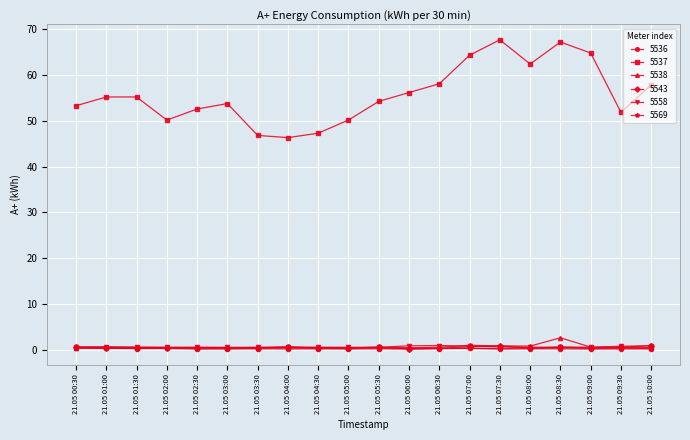

True or false: 5537 and 5536 intersect in this chart.

False